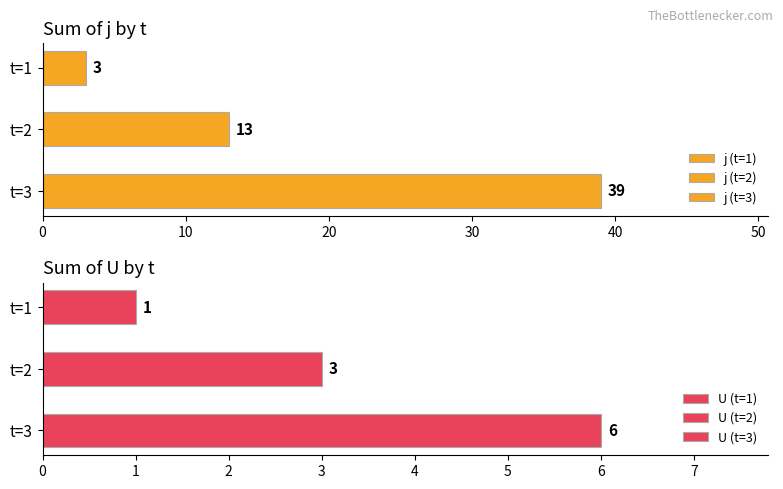

Which has a higher value, 3 or 8?

8